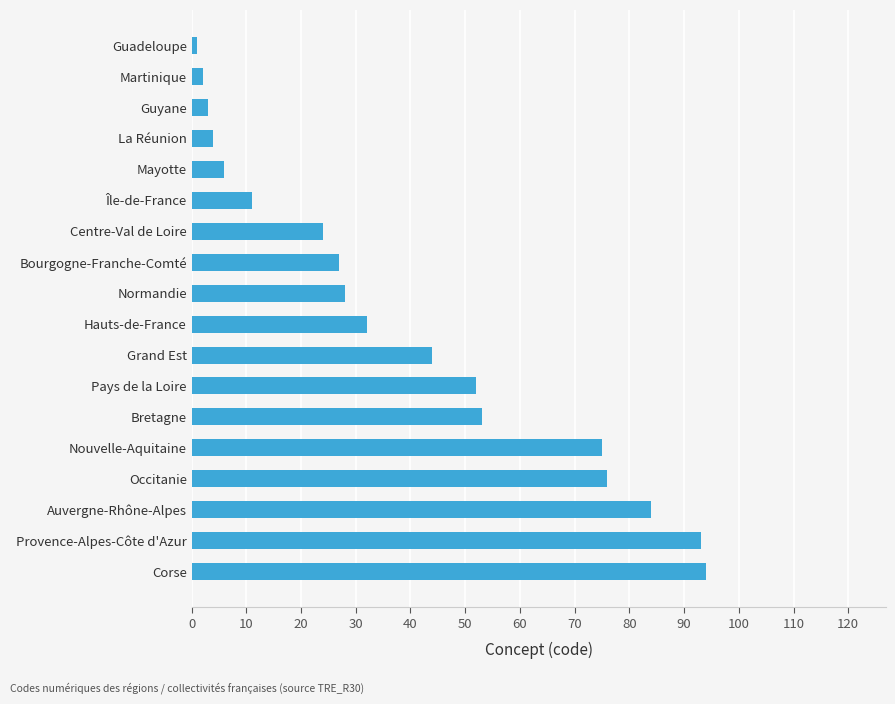

How many categories are shown in the chart?

18